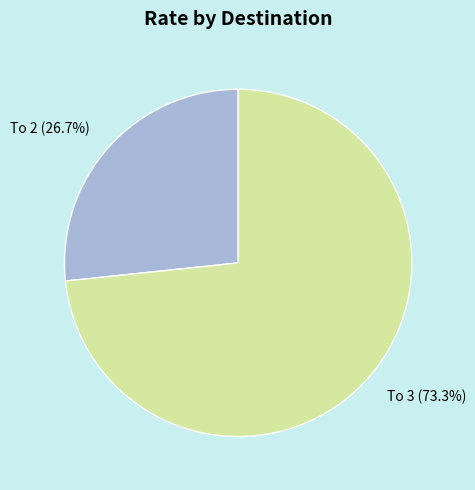

Does any single category account for the majority?

Yes